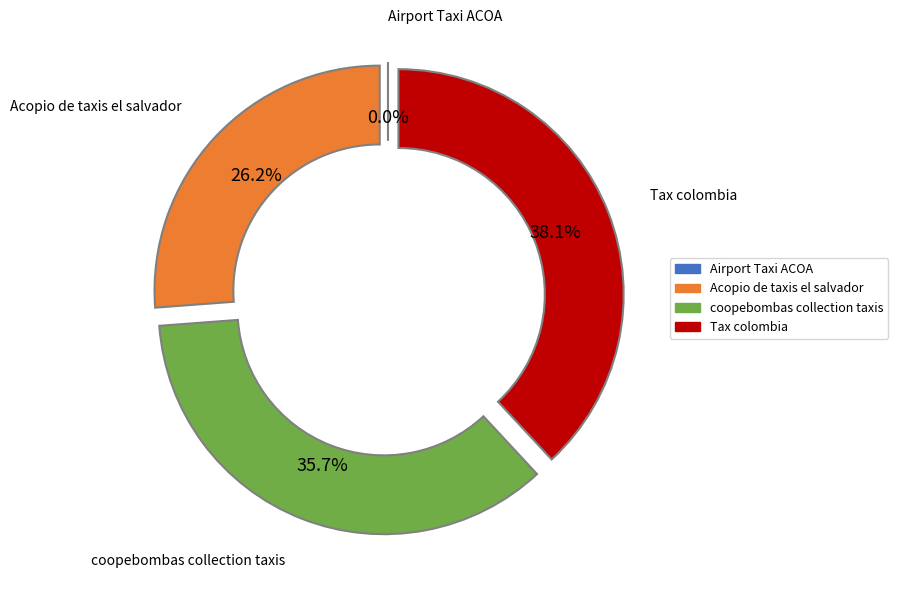

Is it true that Airport Taxi ACOA is 0% of the pie?

True